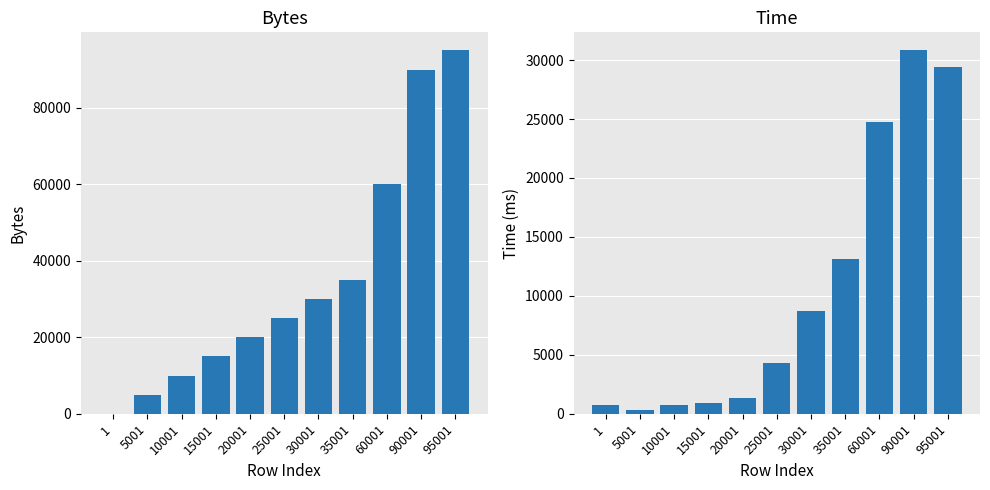

How many bars are there in total?

22